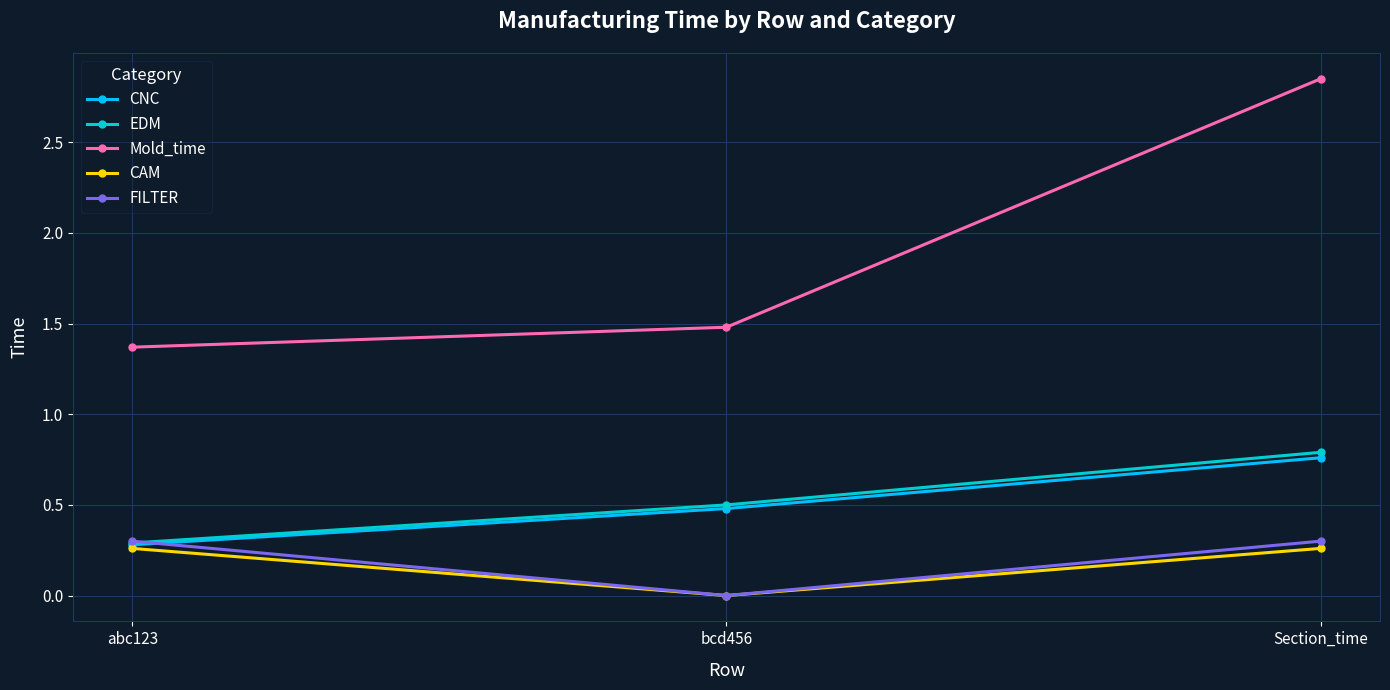

Which series has the widest spread of values?

Mold_time